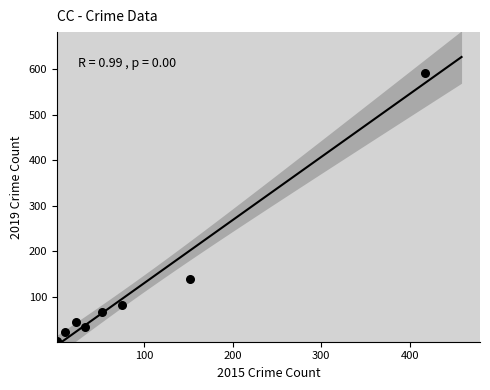

What Y value in the scatter plot is closest to 297?

139